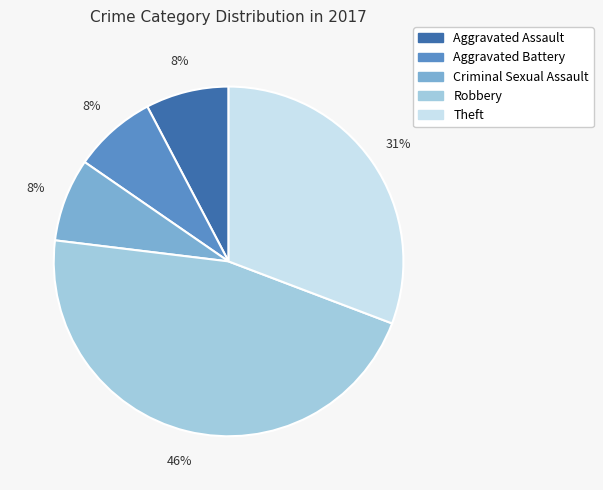

How many slices are in this pie chart?

5